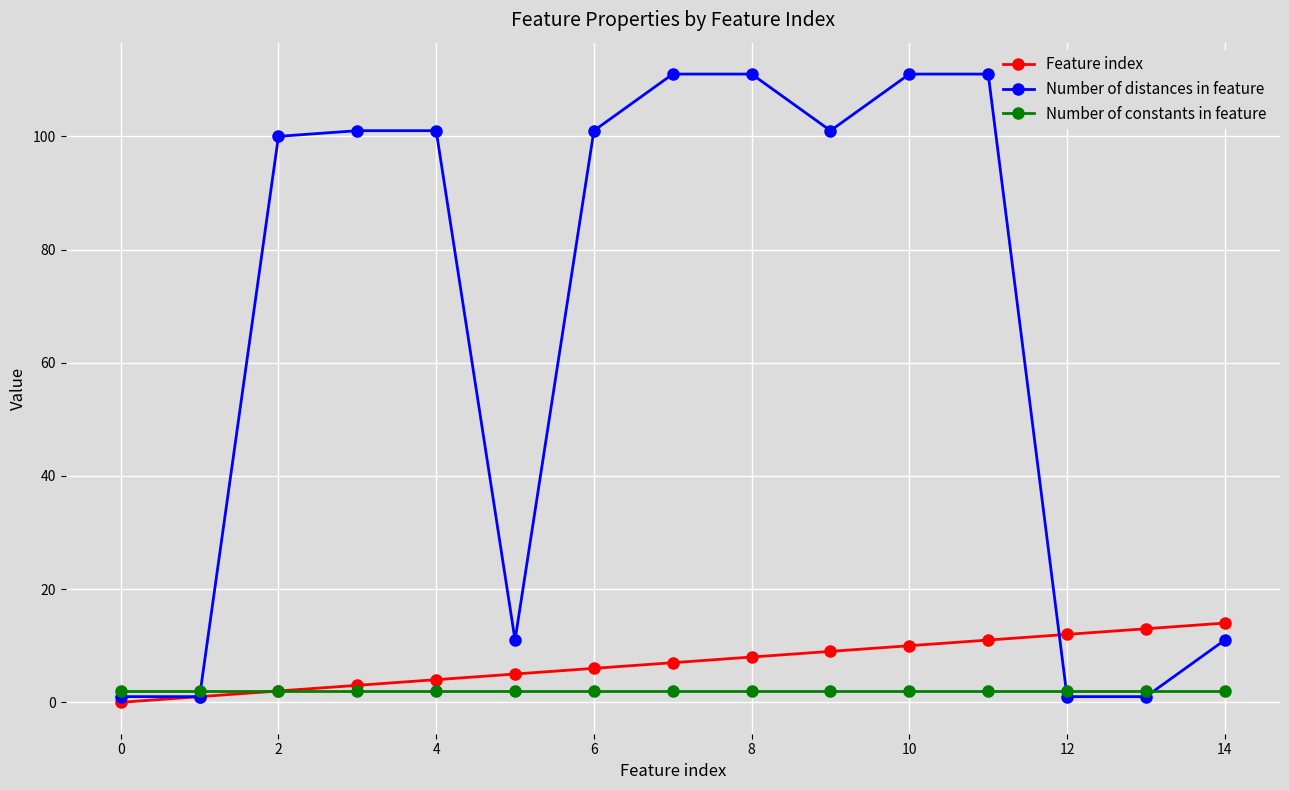

How many distinct data groups are displayed?

3